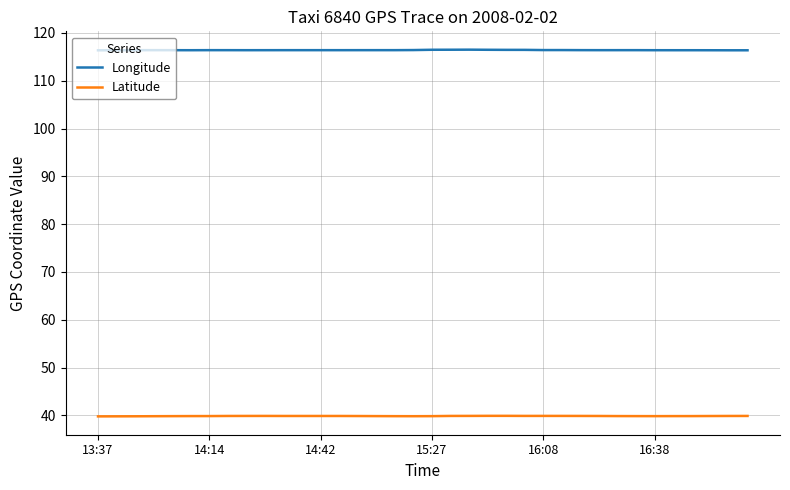

List the series in order of their overall mean, highest first.

Longitude, Latitude